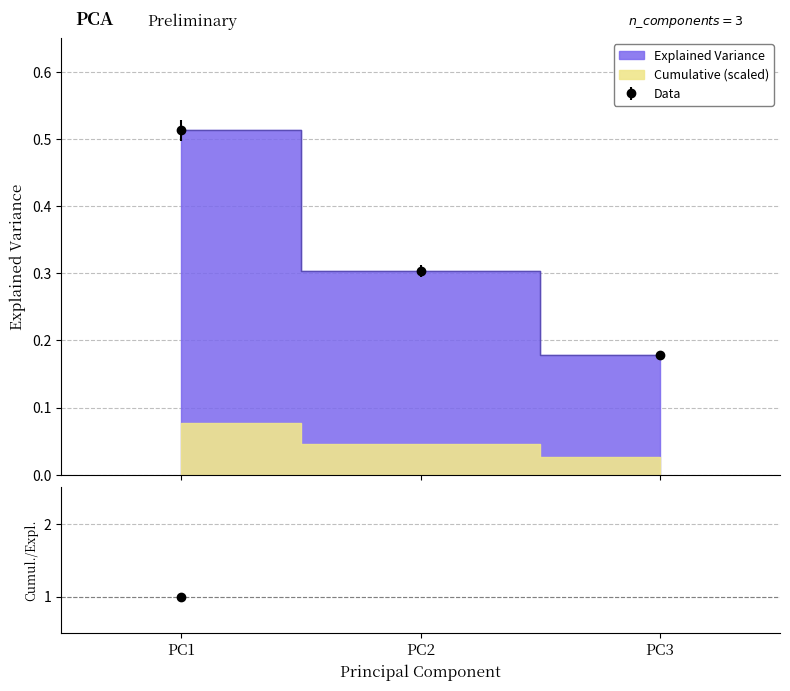

True or false: Cumulative Variance has a value of 0.2 at PC3.

True